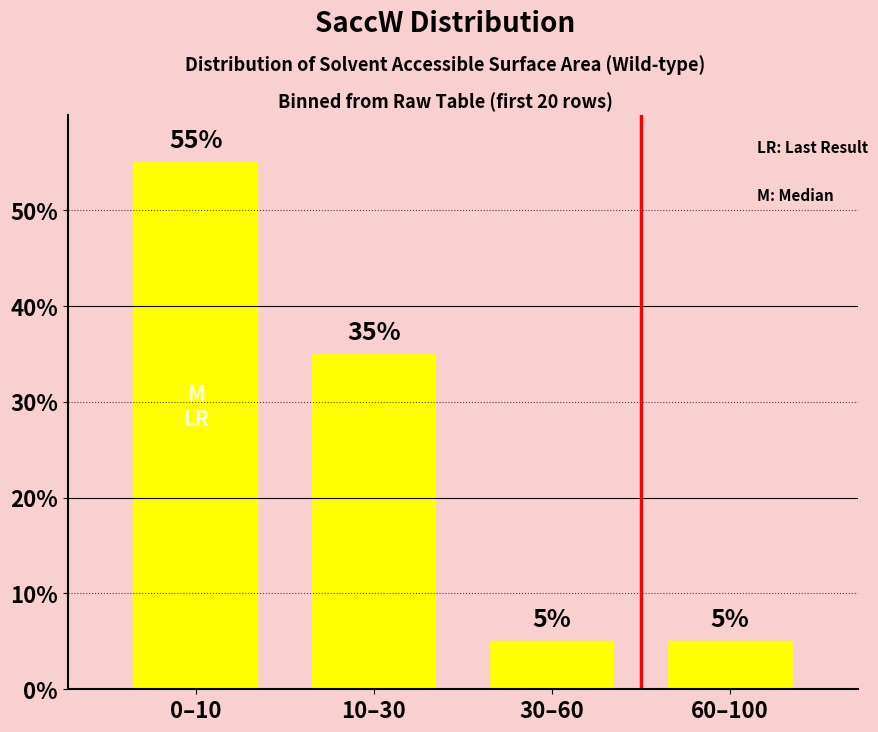

Reading left to right, extract all data points from this chart.

55.0	35.0	5.0	5.0